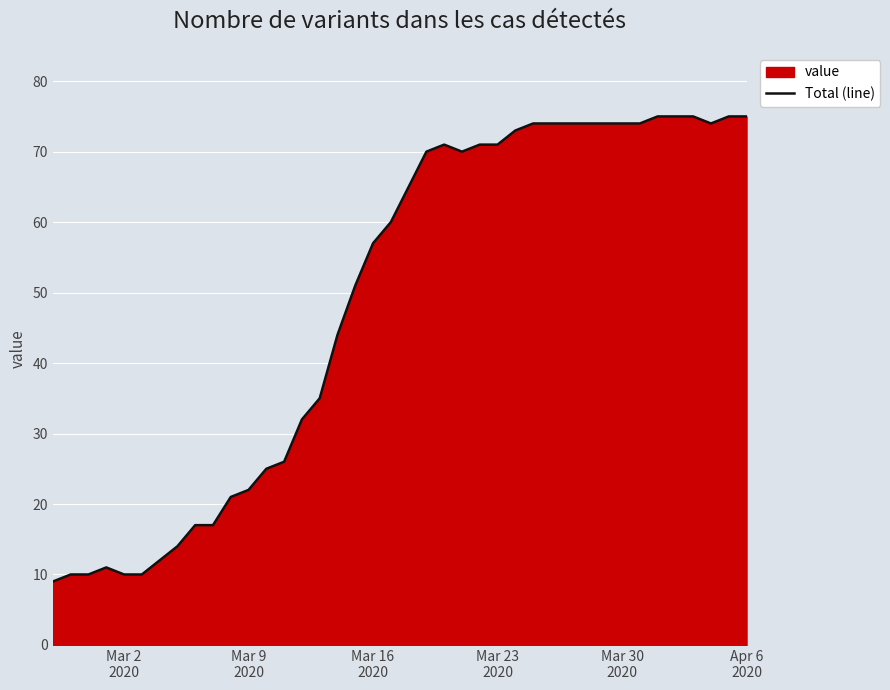

How many lines are shown in the chart?

1